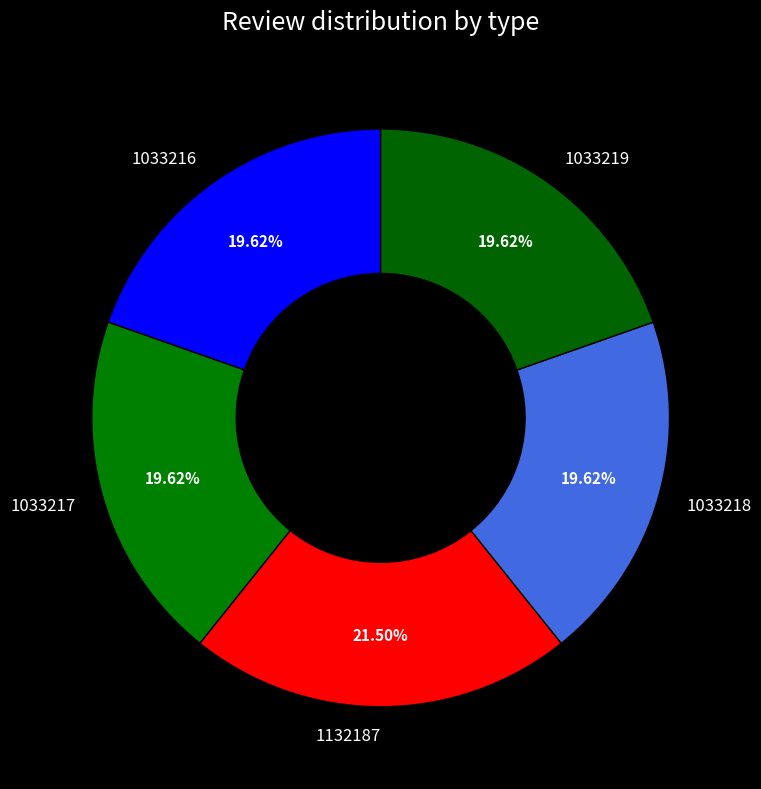

Does any single category account for the majority?

No